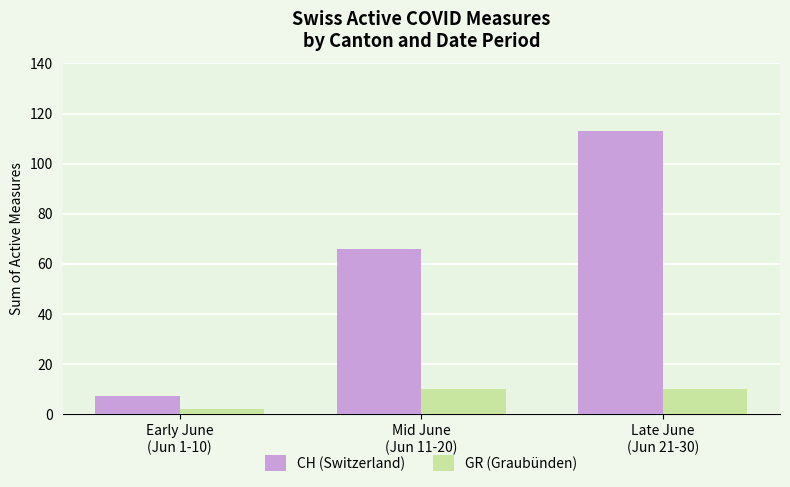

What is the sum of the GR (Graubünden) values at Mid June
(Jun 11-20) and Early June
(Jun 1-10)?

12